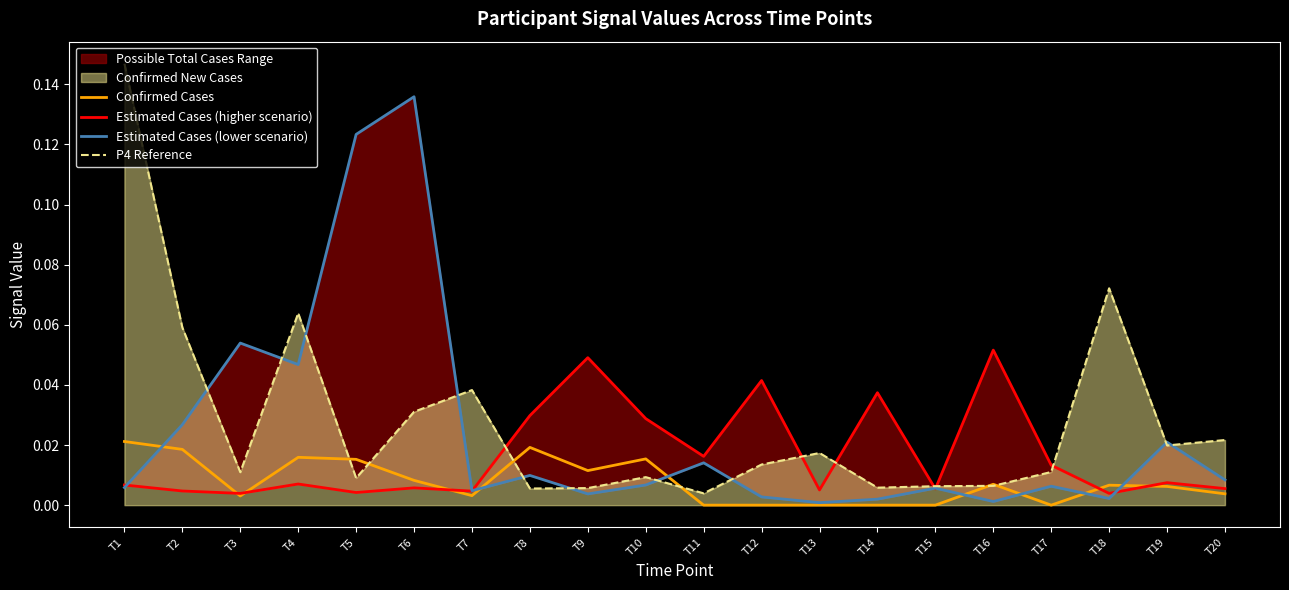

The value of Estimated Cases (higher scenario) at T6 is 0.0. True or false?

True